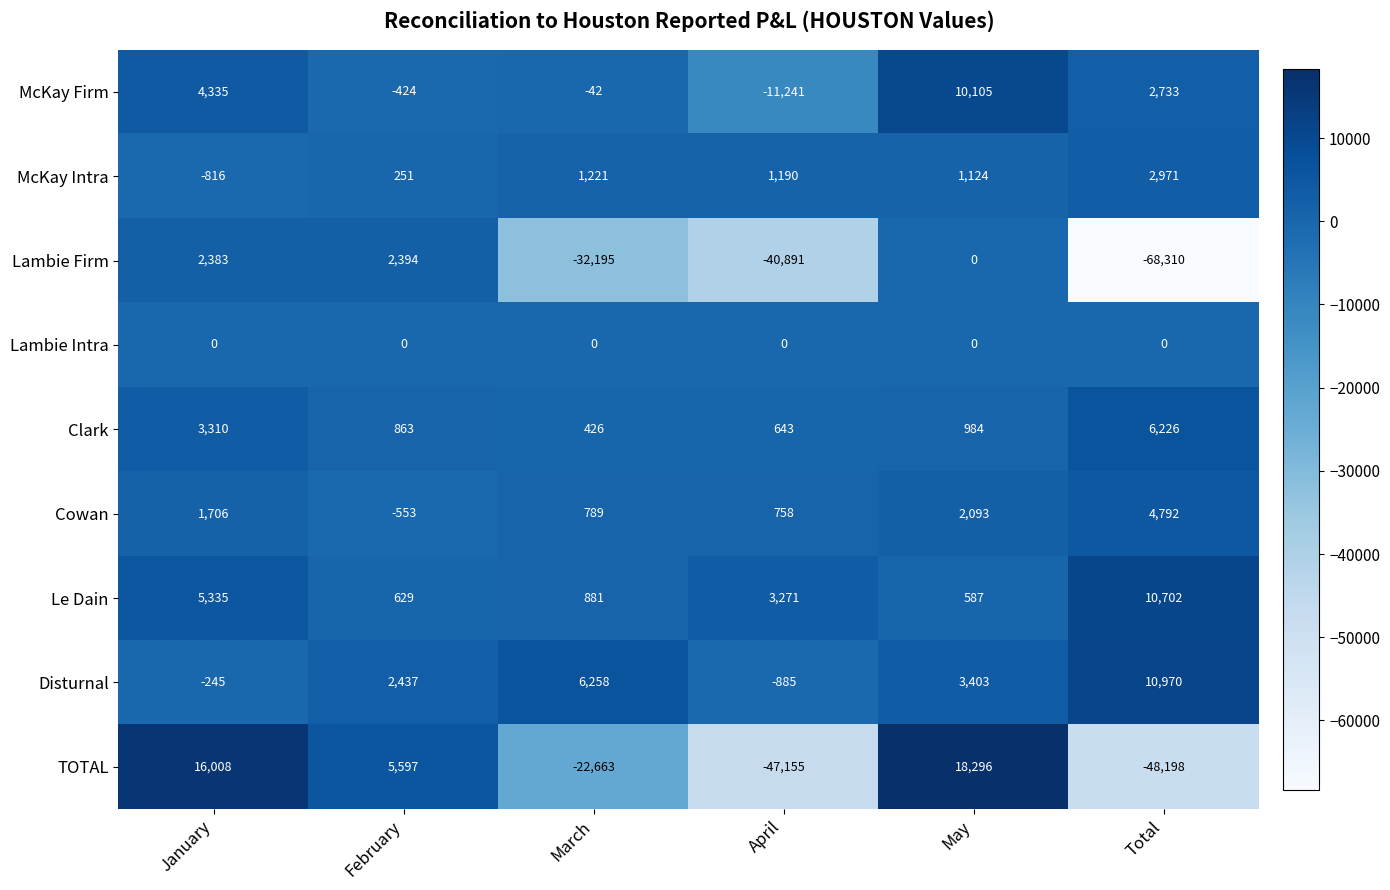

Is the value of Lambie Firm at February greater than the value of TOTAL at February?

No